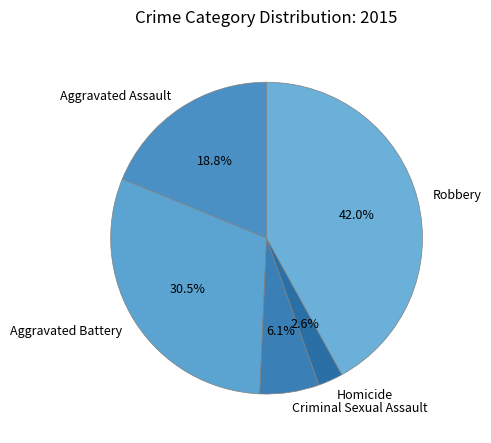

The Homicide slice represents 10% of the pie. True or false?

False